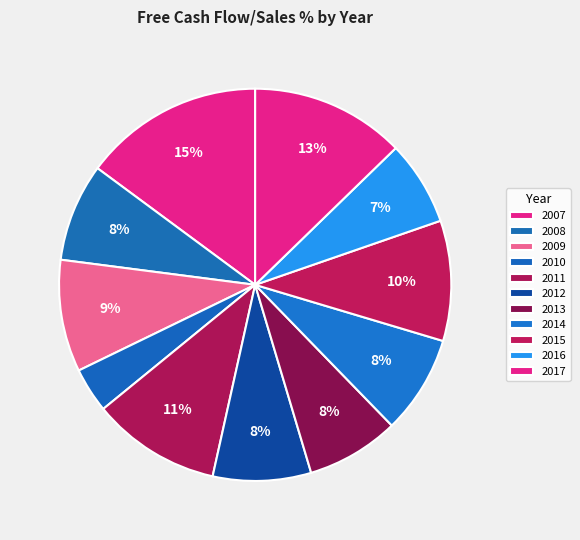

Is 2010 the majority of the pie?

No